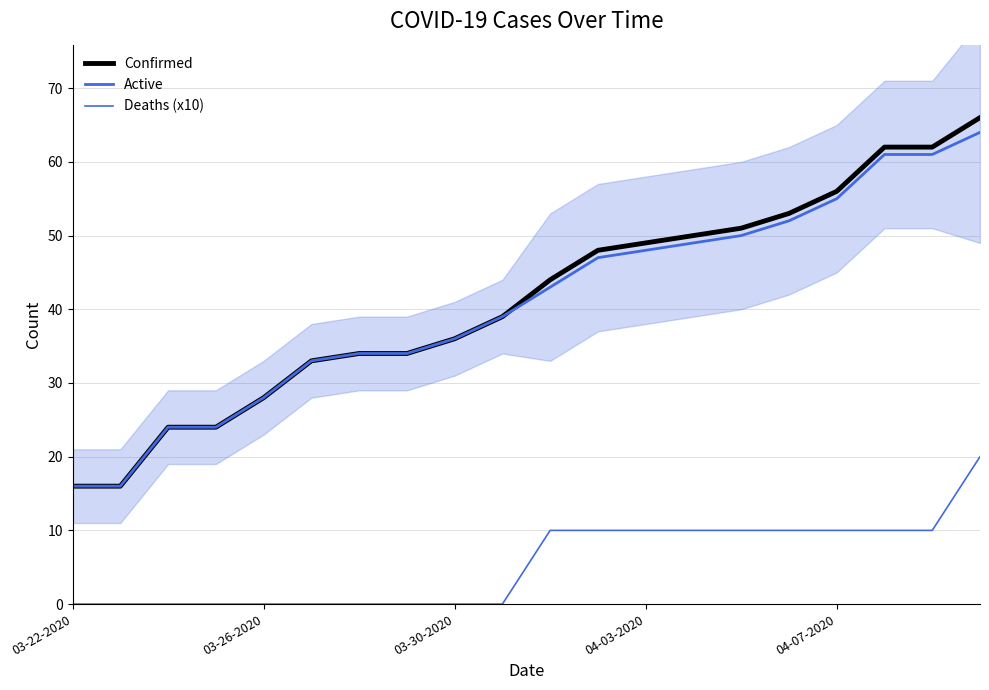

How many distinct data groups are displayed?

3